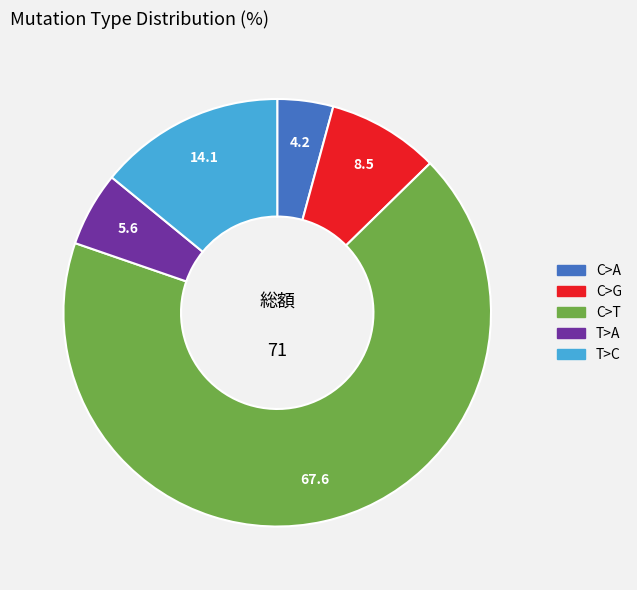

Is the sum of T>C and T>A greater than half?

No